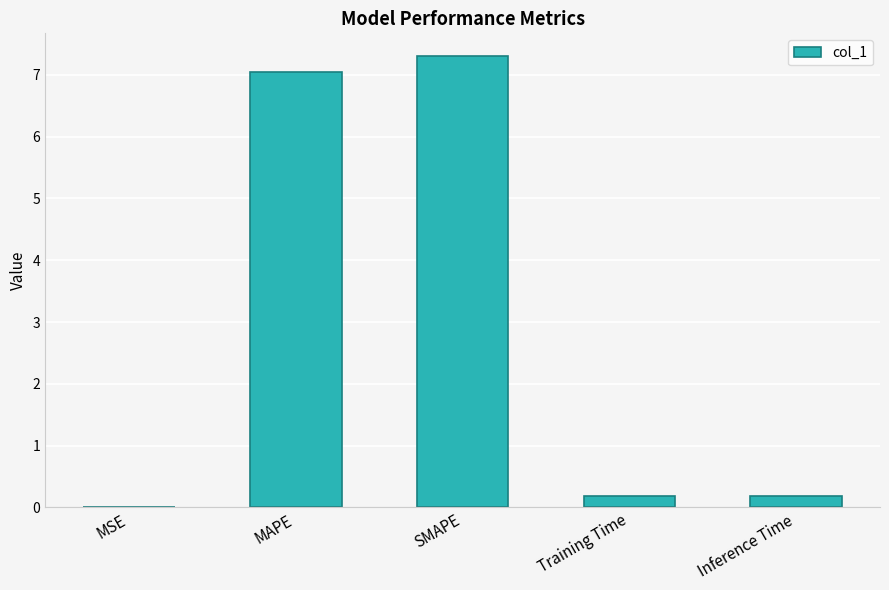

What is the sum of the values at Inference Time and SMAPE?

7.5